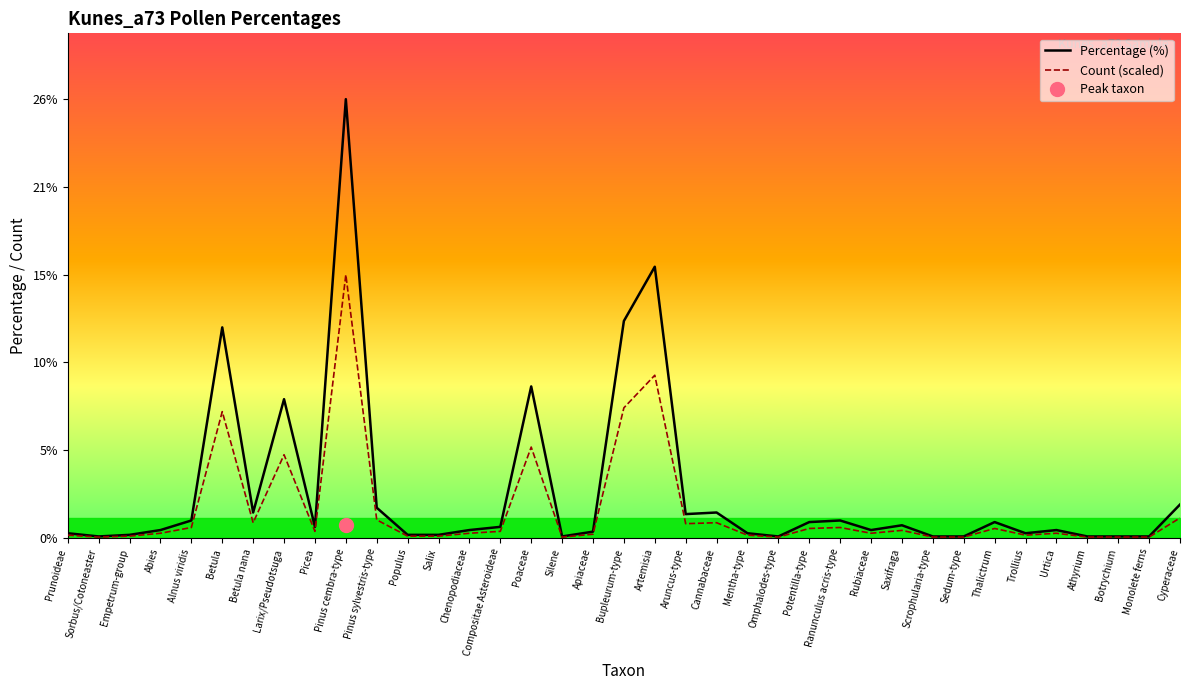

What is the average value of the Percentage (%) series?

2.8